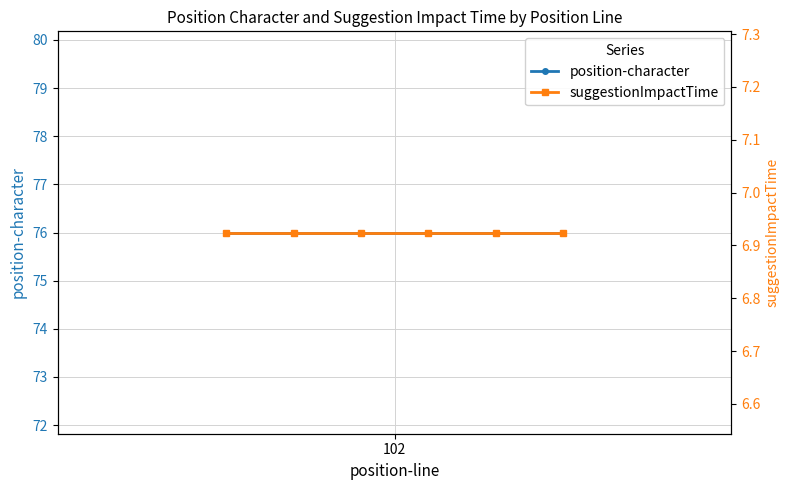

What is the spread (max minus min) of values at 1?

69.1